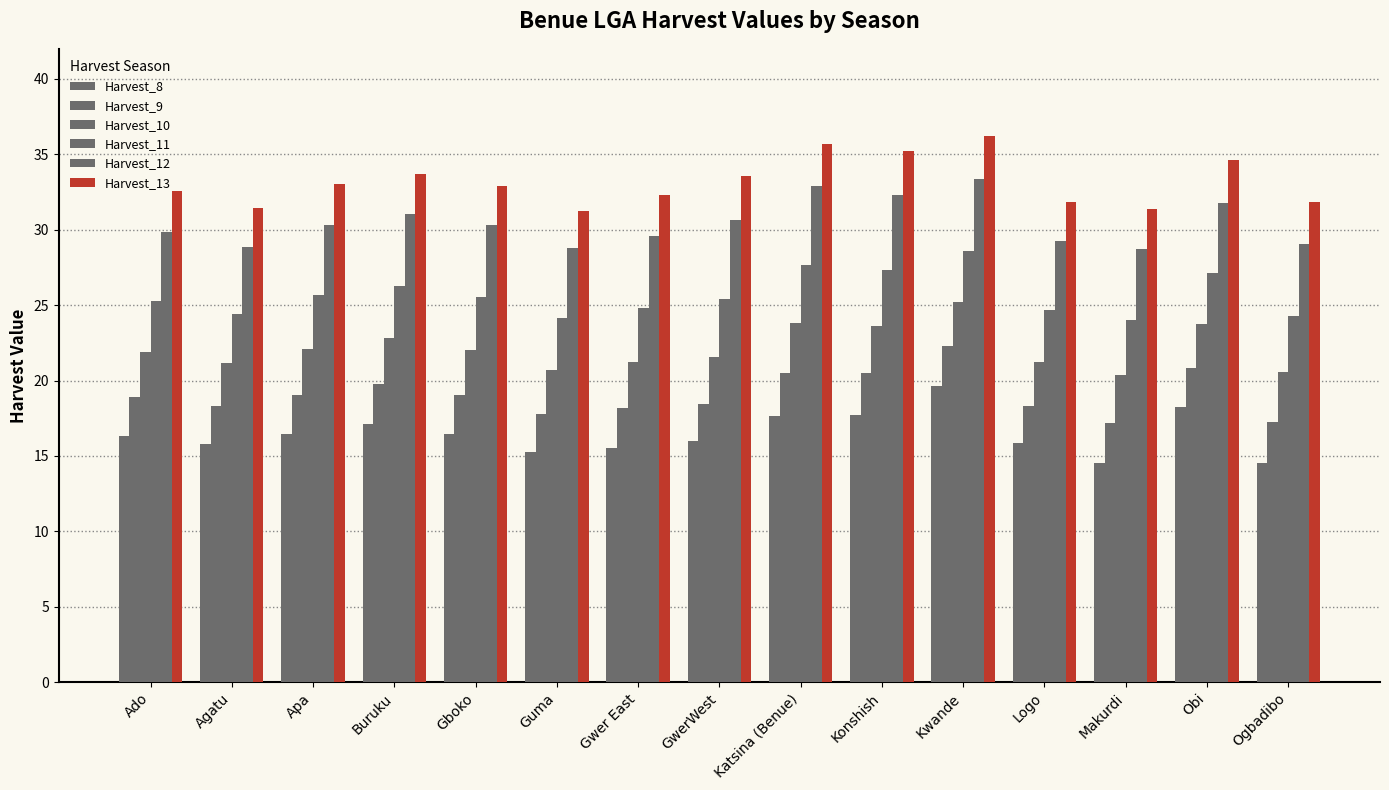

What is the spread (max minus min) of values at Guma?

16.0